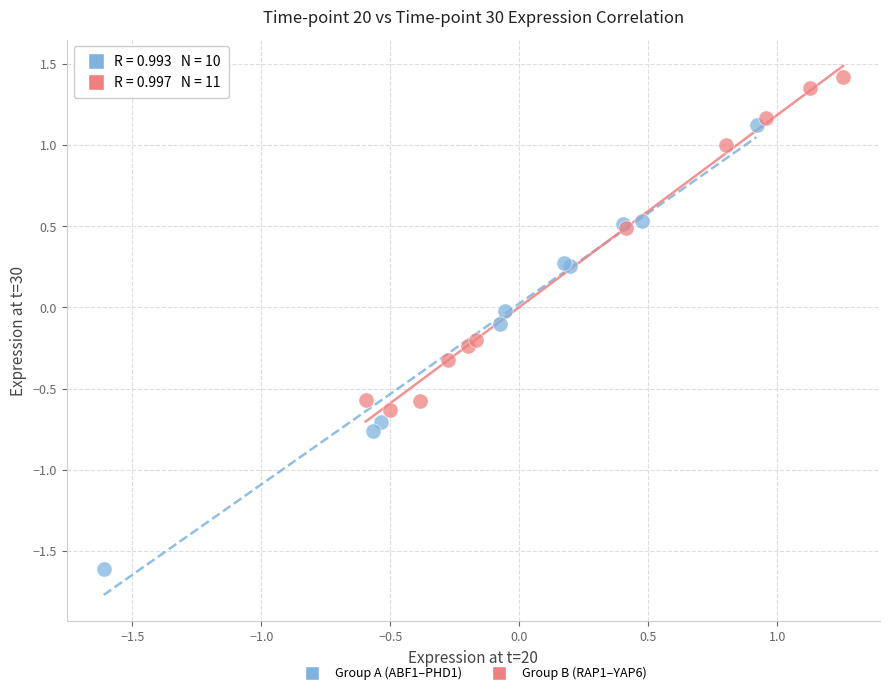

Which series reaches the minimum Y coordinate?

Group A (ABF1–PHD1)